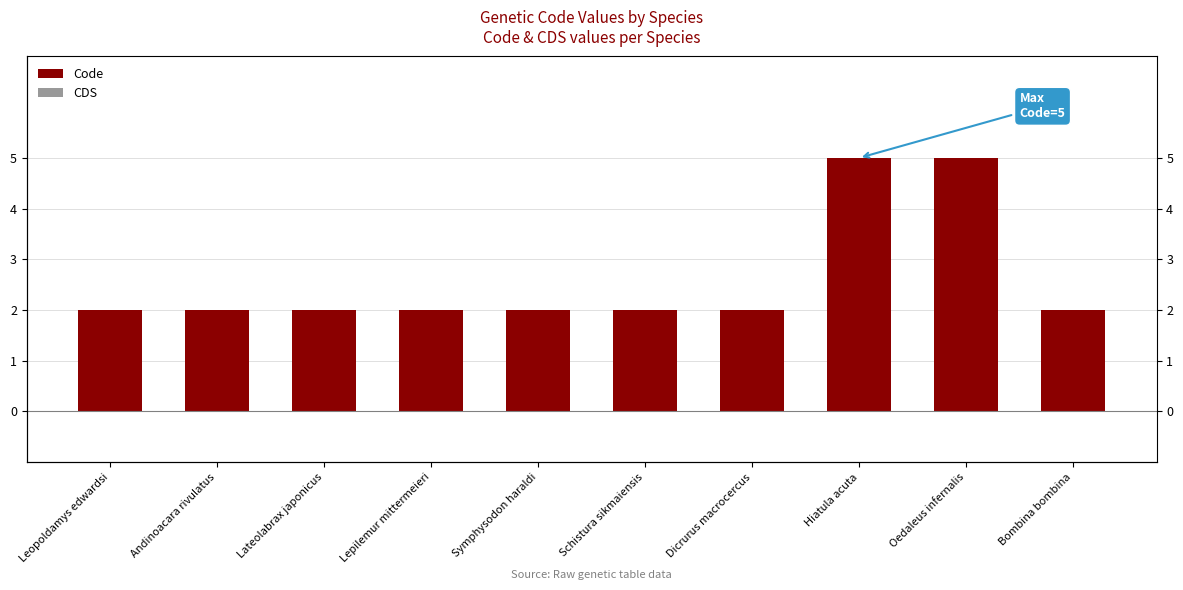

Reading left to right, extract all data points from this chart.

Code: Leopoldamys edwardsi=2	Andinoacara rivulatus=2	Lateolabrax japonicus=2	Lepilemur mittermeieri=2	Symphysodon haraldi=2	Schistura sikmaiensis=2	Dicrurus macrocercus=2	Hiatula acuta=5	Oedaleus infernalis=5	Bombina bombina=2
CDS: Leopoldamys edwardsi=0	Andinoacara rivulatus=0	Lateolabrax japonicus=0	Lepilemur mittermeieri=0	Symphysodon haraldi=0	Schistura sikmaiensis=0	Dicrurus macrocercus=0	Hiatula acuta=0	Oedaleus infernalis=0	Bombina bombina=0